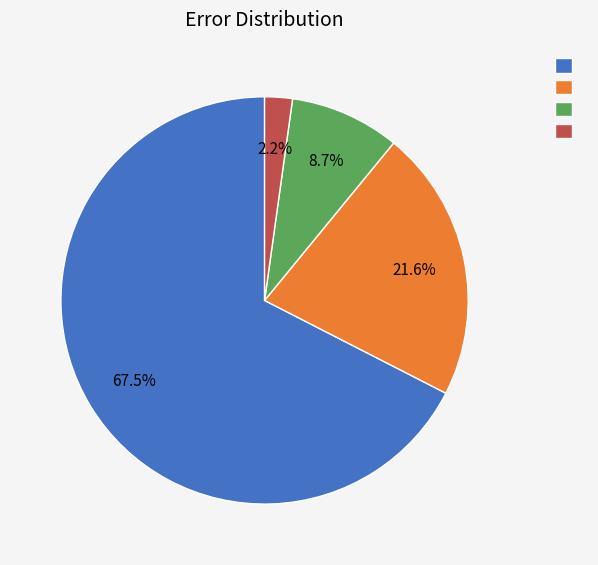

Does any single category account for the majority?

Yes